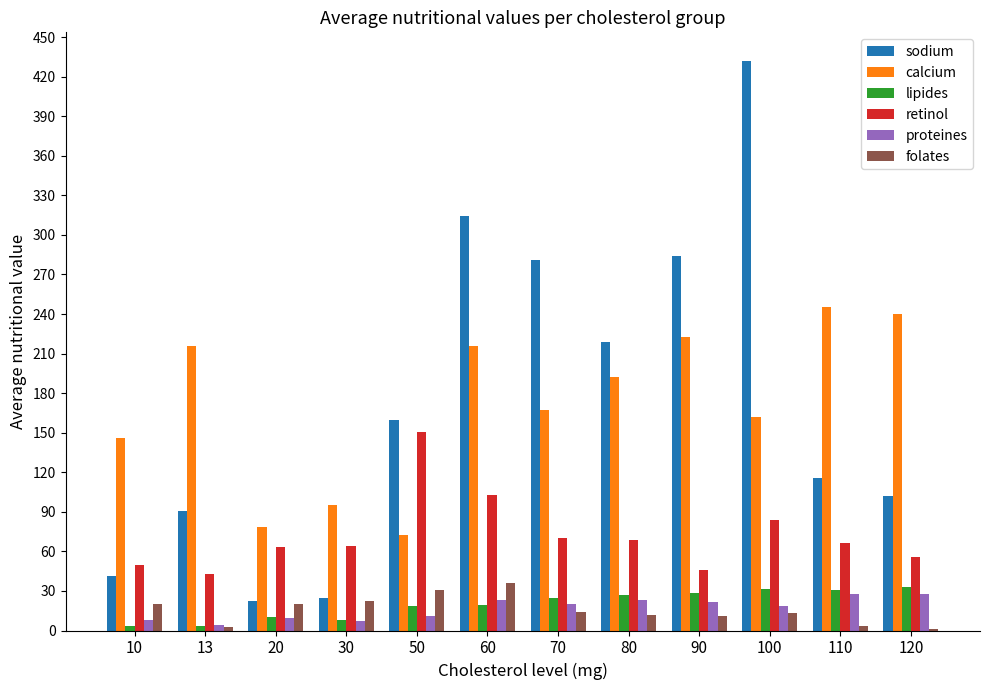

How many distinct data groups are displayed?

6